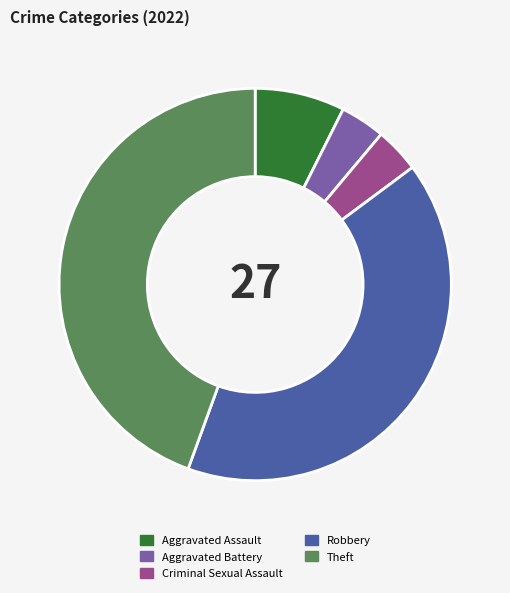

Is the sum of Aggravated Assault and Criminal Sexual Assault greater than half?

No